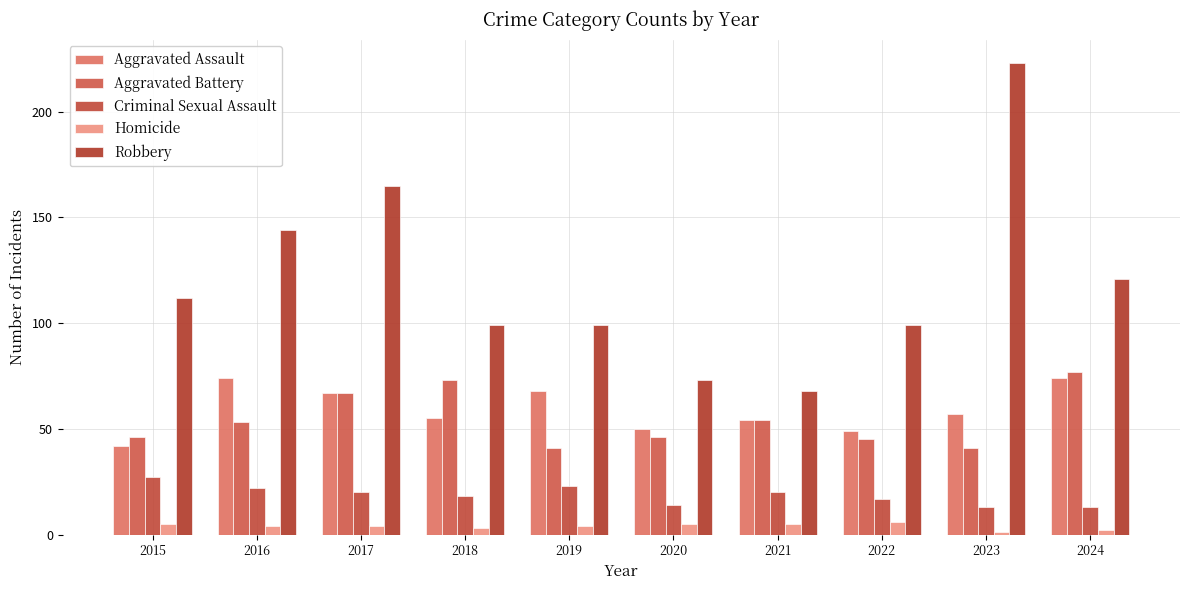

At which label does Robbery first exceed 112?

2016